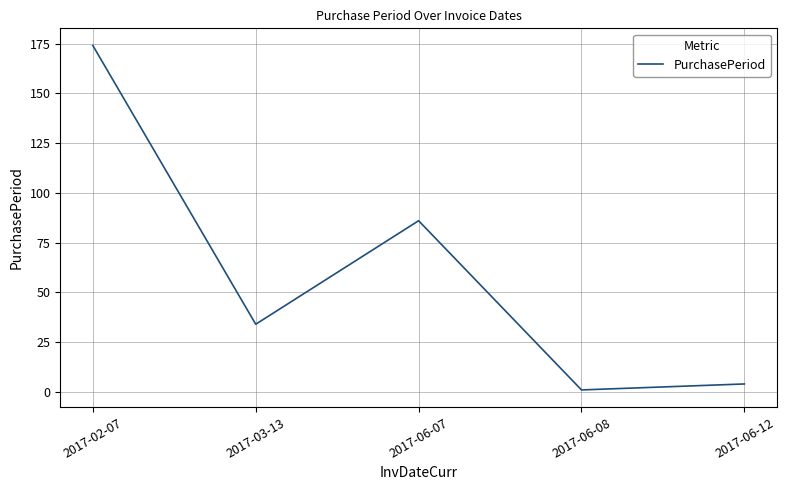

Reading left to right, list all the values displayed in this chart.

2017-02-07=174	2017-03-13=34	2017-06-07=86	2017-06-08=1	2017-06-12=4